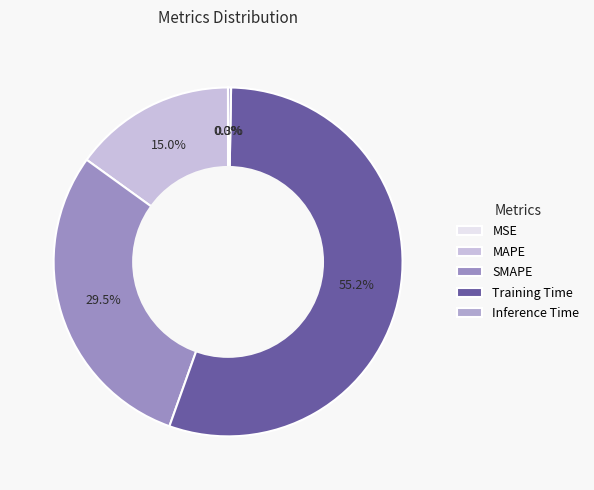

What portion of the pie excludes Inference Time?

99.7%